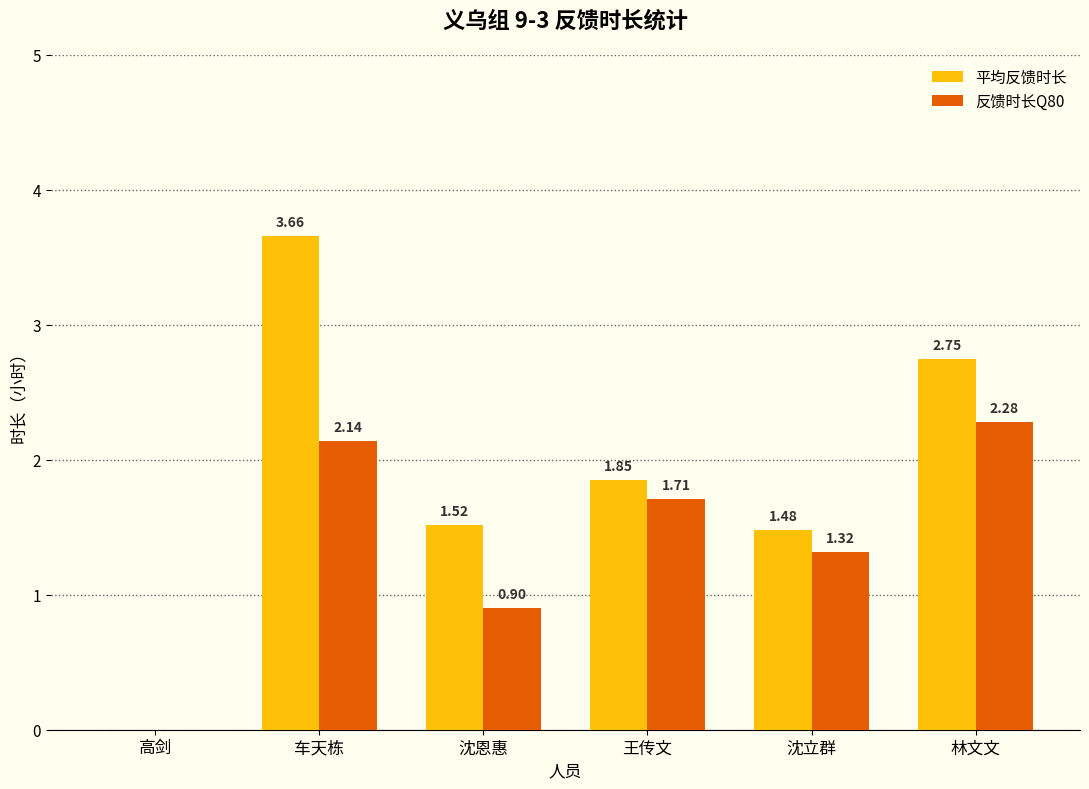

Which category has the highest value across all series?

车天栋